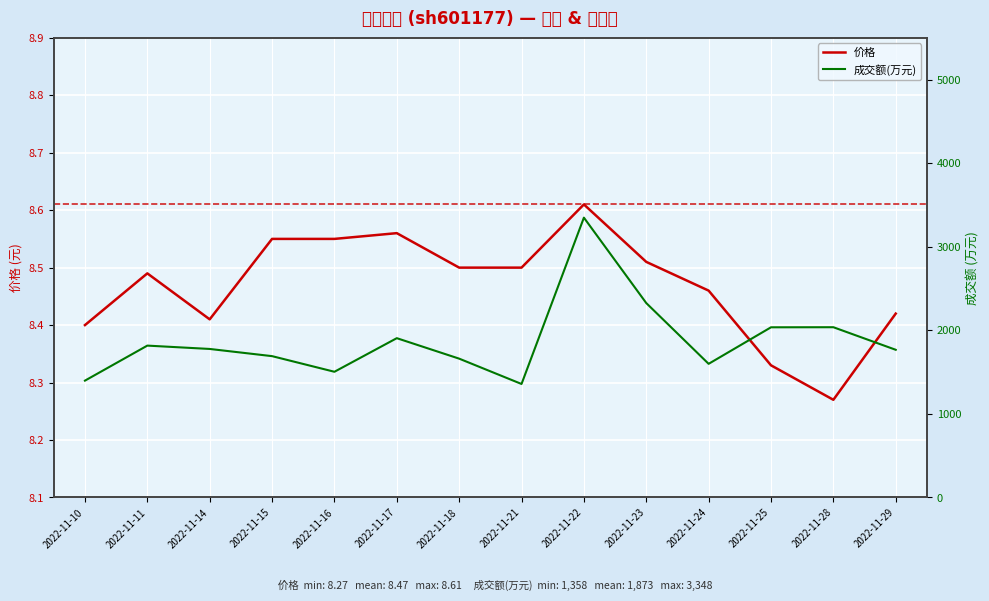

Which label corresponds to the largest value in the chart?

2022-11-22